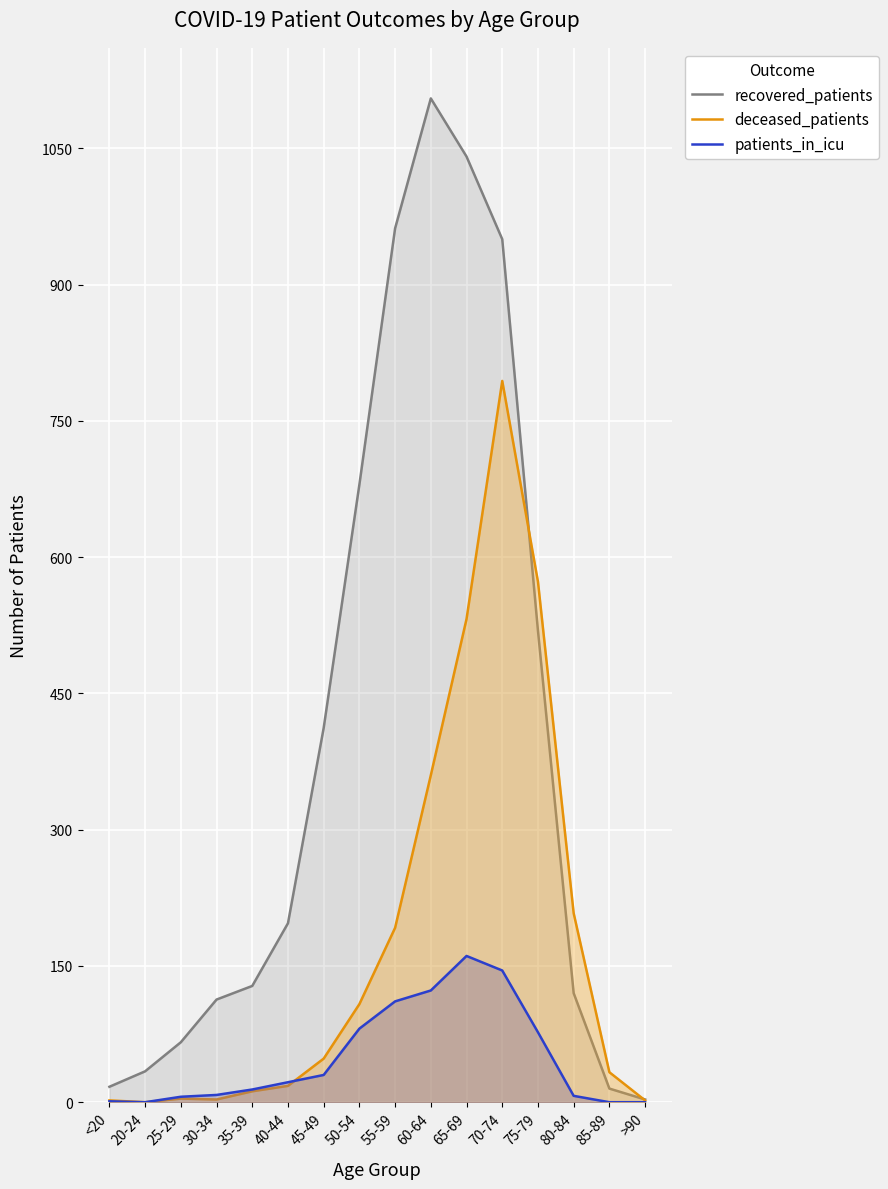

What is the label of the 11th point from the left?

65-69